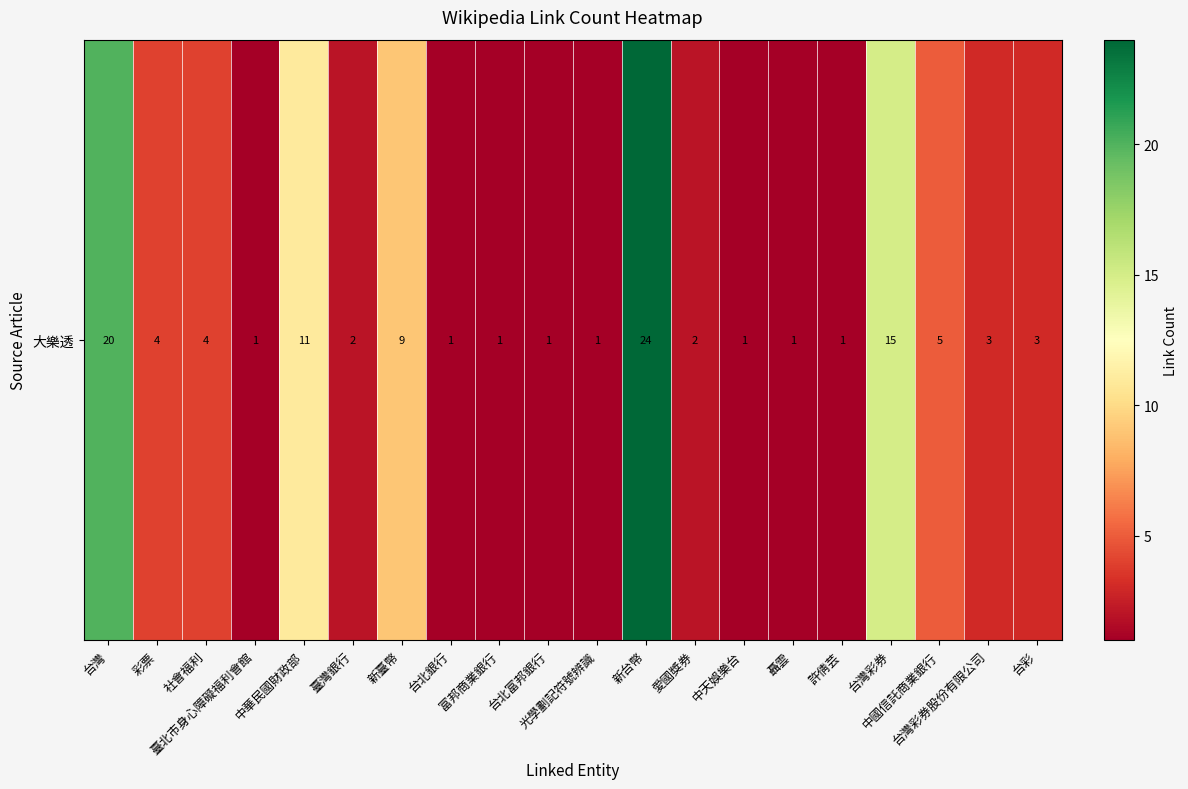

What is the difference between the maximum and minimum values?

23